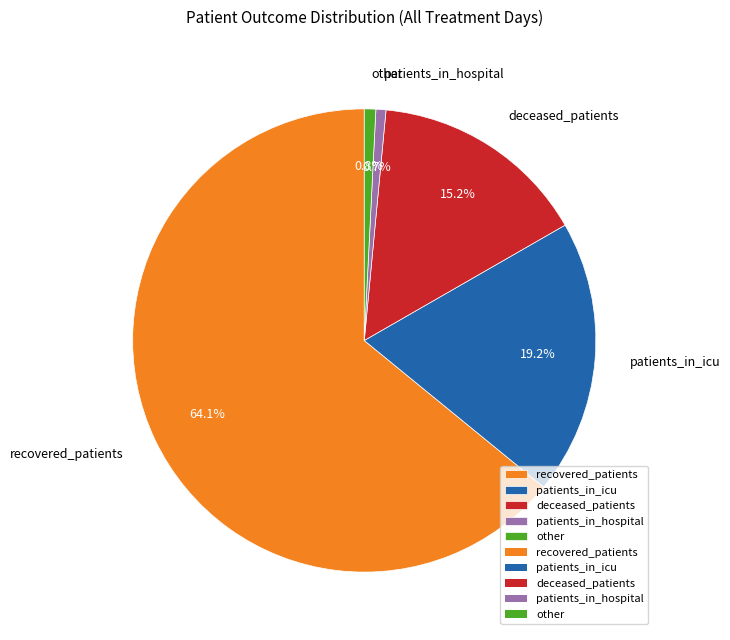

What percentage is NOT represented by other?

99.2%